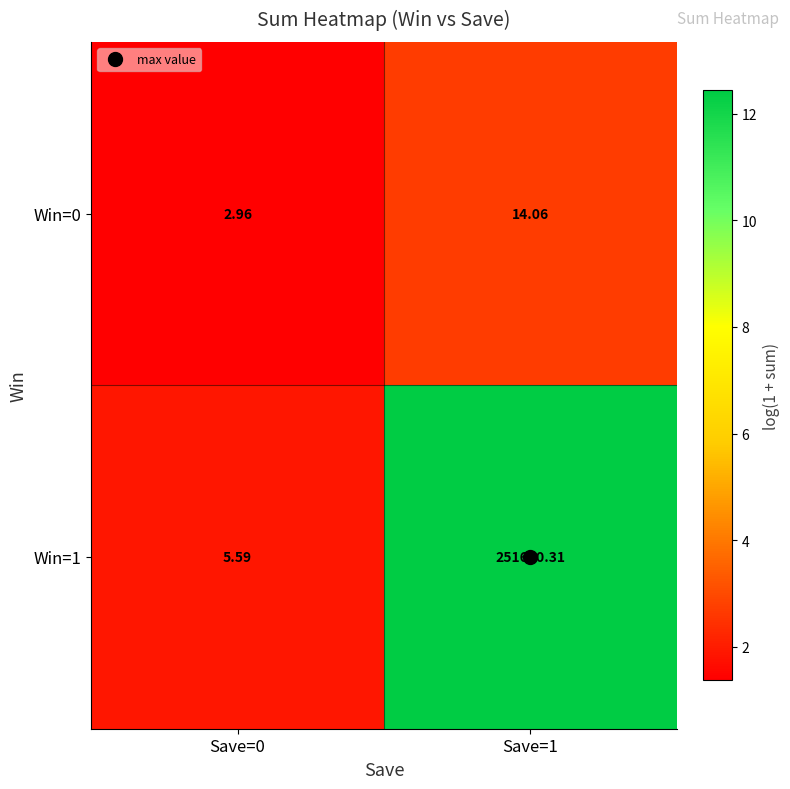

Is the value of Win=1 at Save=1 greater than the value of Win=0 at Save=1?

Yes